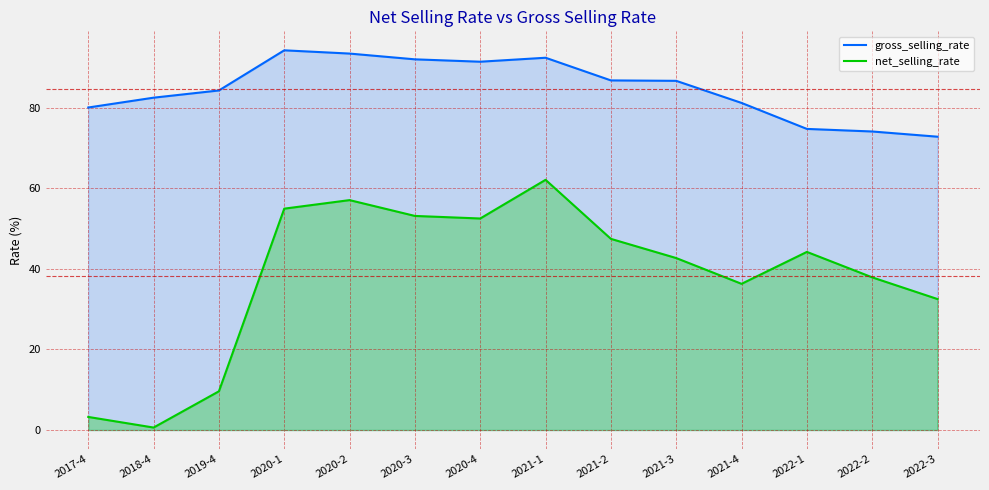

How many lines are shown in the chart?

2